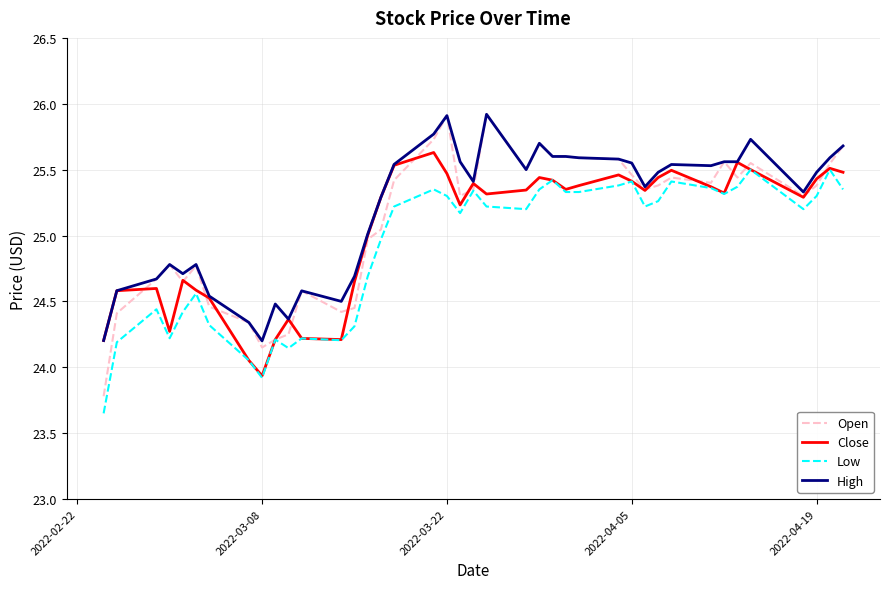

Which series has the largest range (max minus min)?

Open